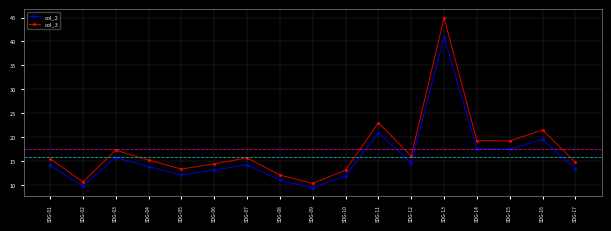

At which category is the sum across all series the highest?

SDG-13